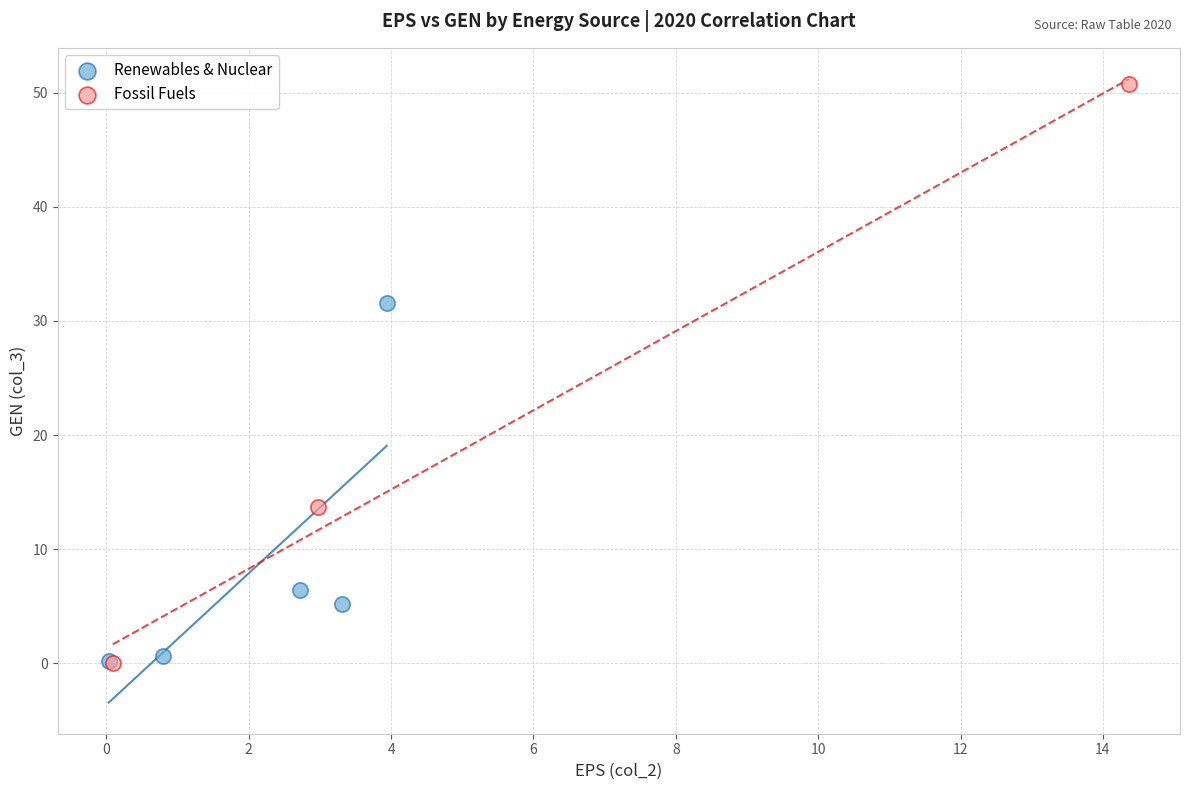

Which series has the widest spread of Y values?

Fossil Fuels